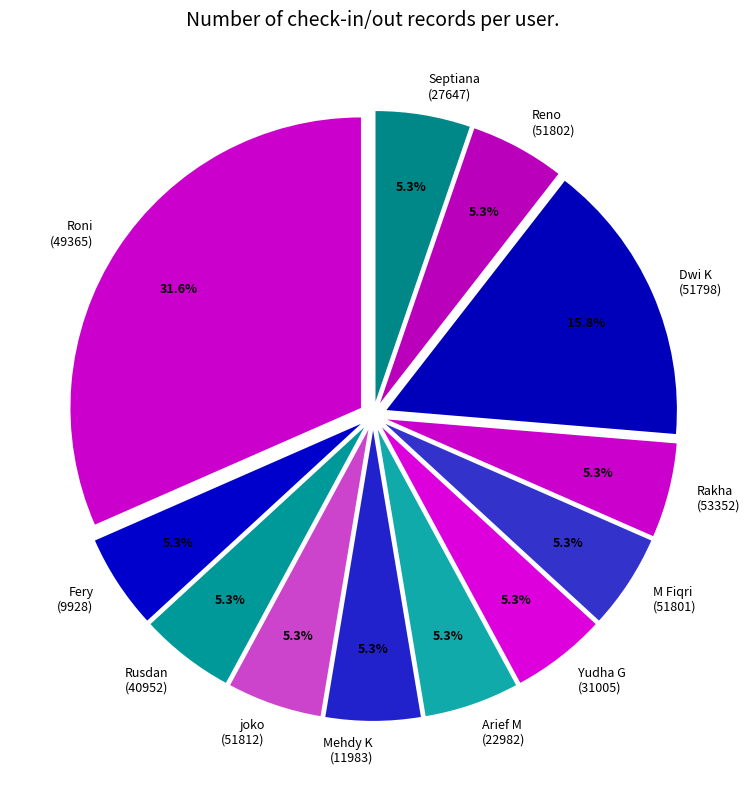

How many slices are in this pie chart?

12